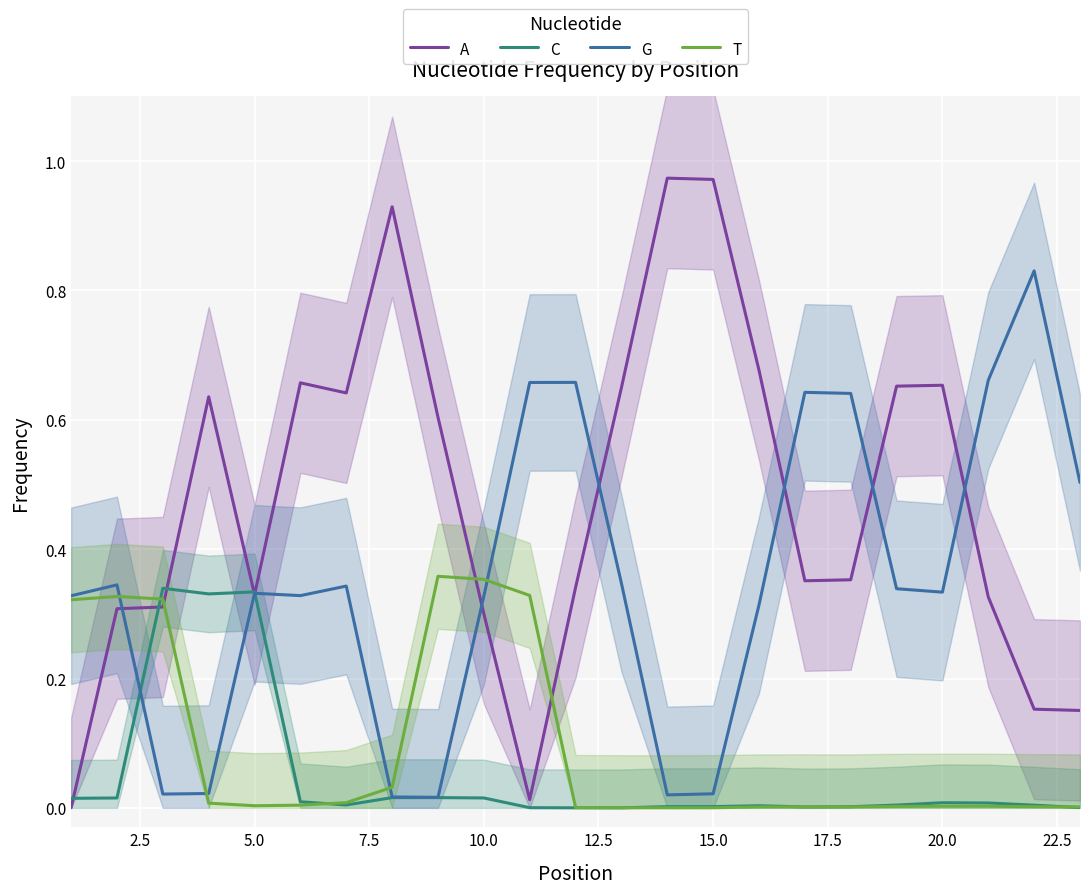

What is the difference between the maximum and minimum values in the A series?

1.0